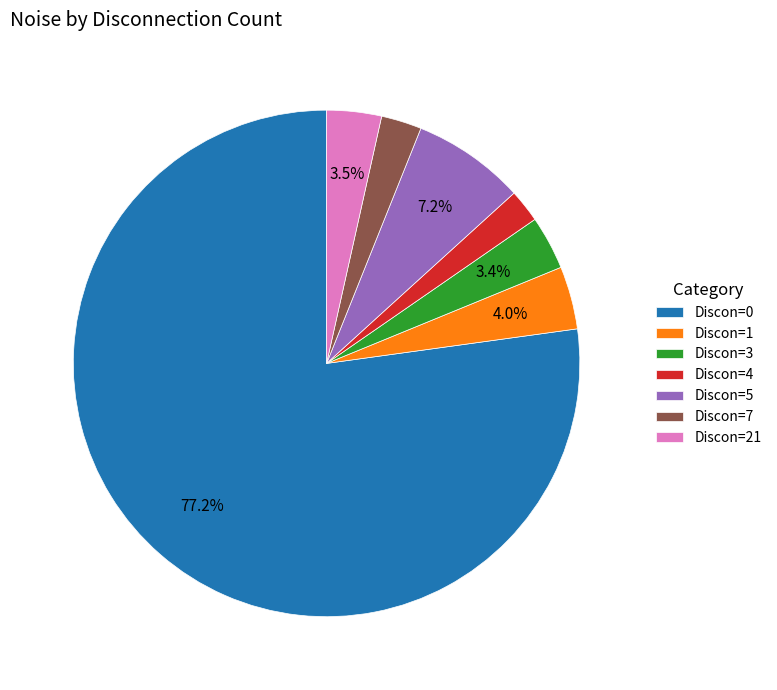

Does Discon=4 account for over 50% of the chart?

No